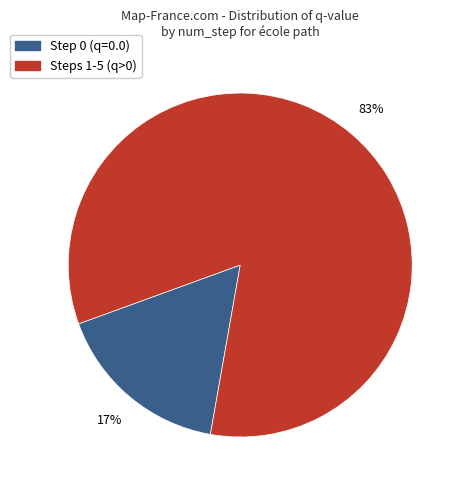

To the nearest percent, what is the average slice percentage?

50%